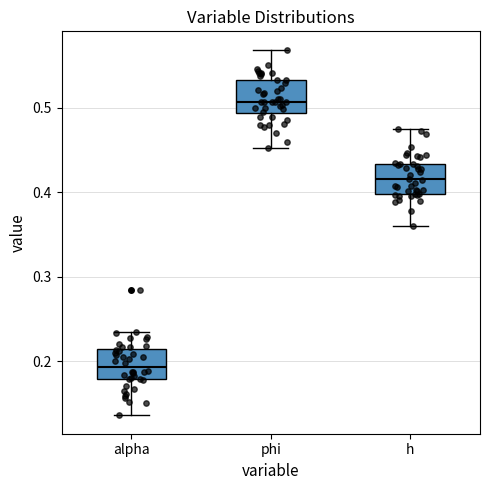

Where does the lower whisker of the box for h end on the y-axis? The values are not printed on the chart, so give them approximately, as read against the axis.

0.36